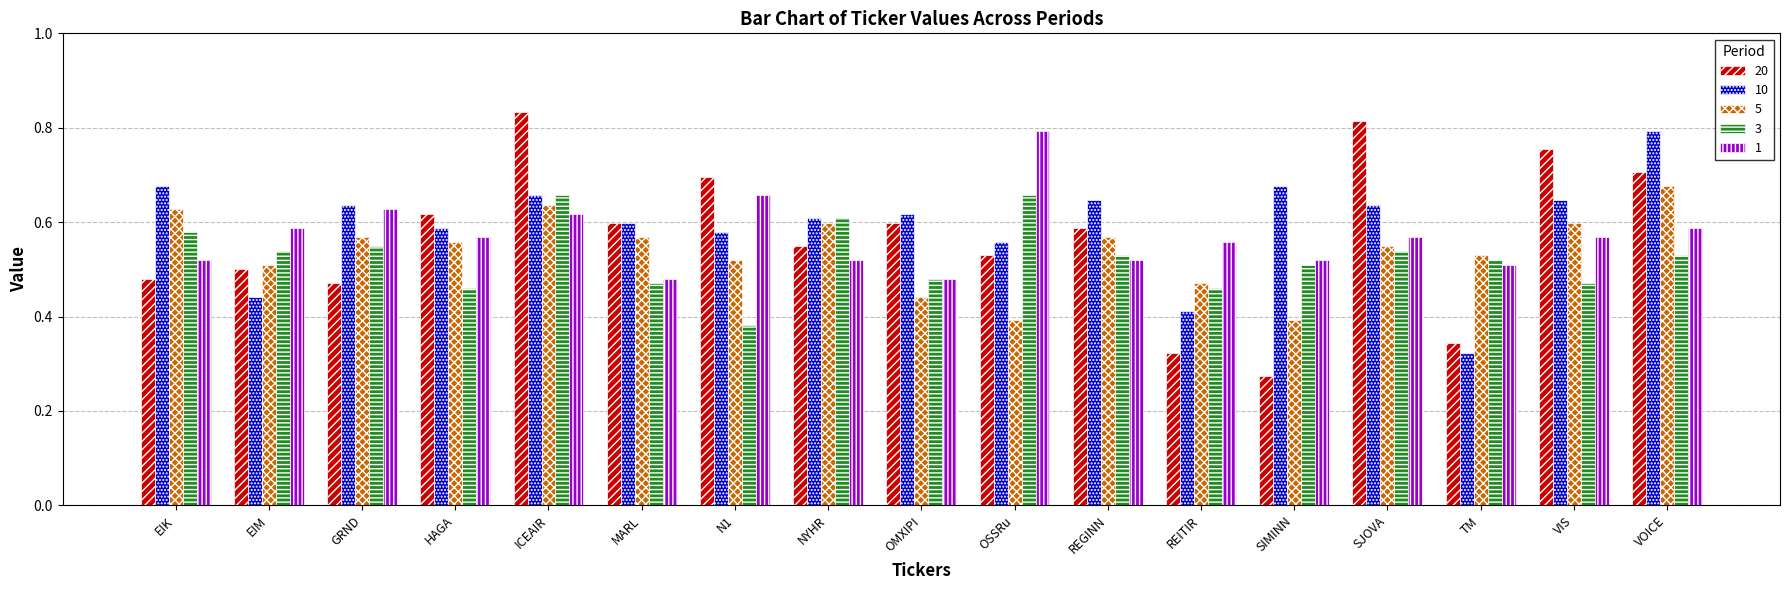

True or false: 3 has a value of 0.7 at OMXIPI.

False